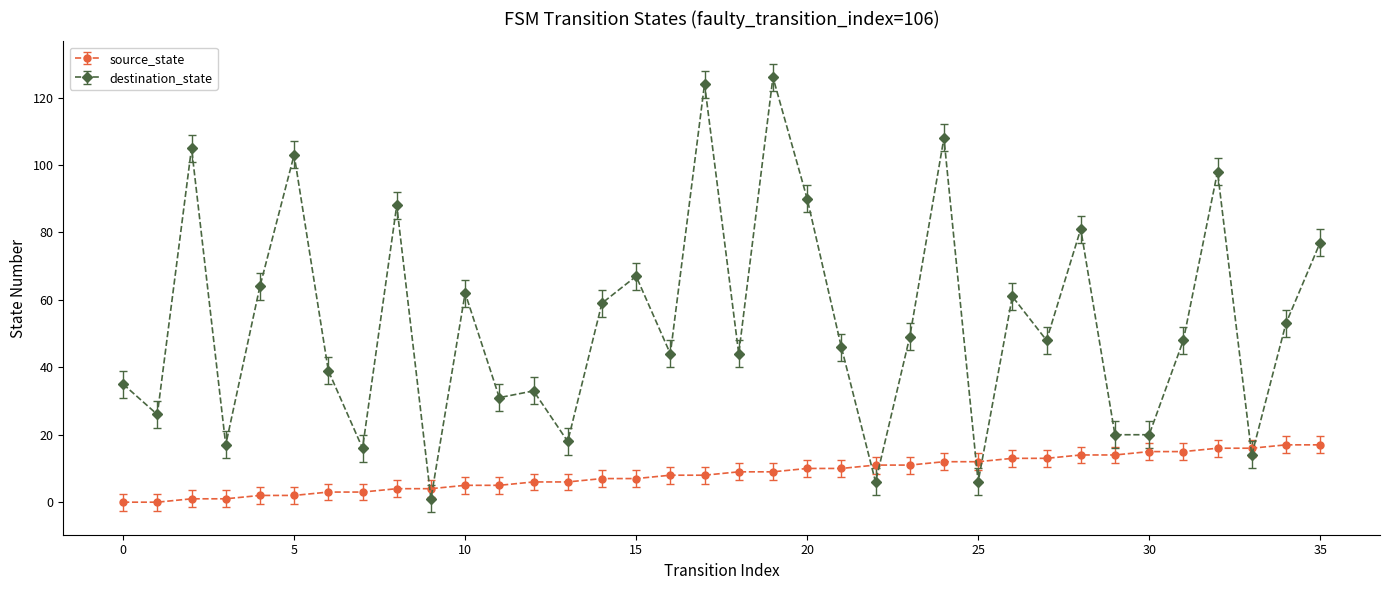

Which series has the widest spread of values?

destination_state